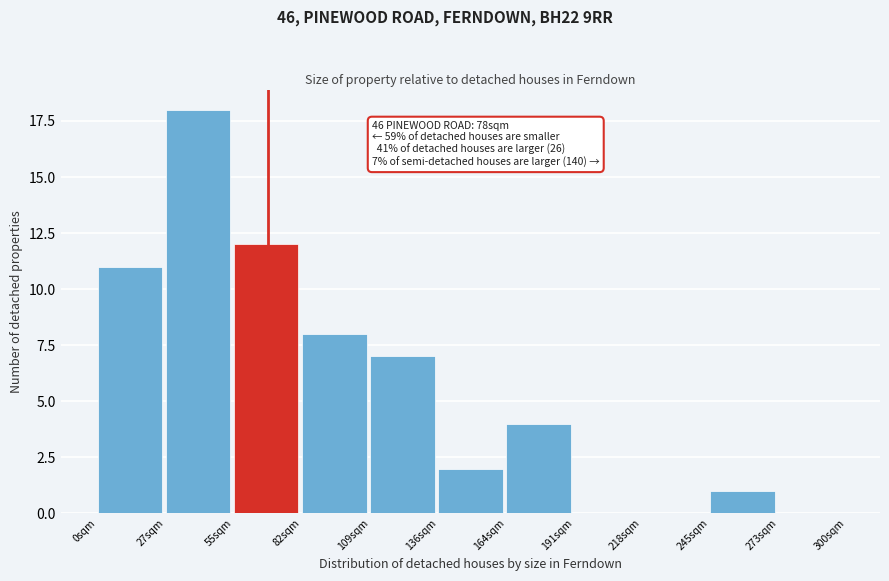

Reading left to right, list all the values displayed in this chart.

0sqm=11	27sqm=18	55sqm=12	82sqm=8	109sqm=7	136sqm=2	164sqm=4	191sqm=0	218sqm=0	245sqm=1	273sqm=0